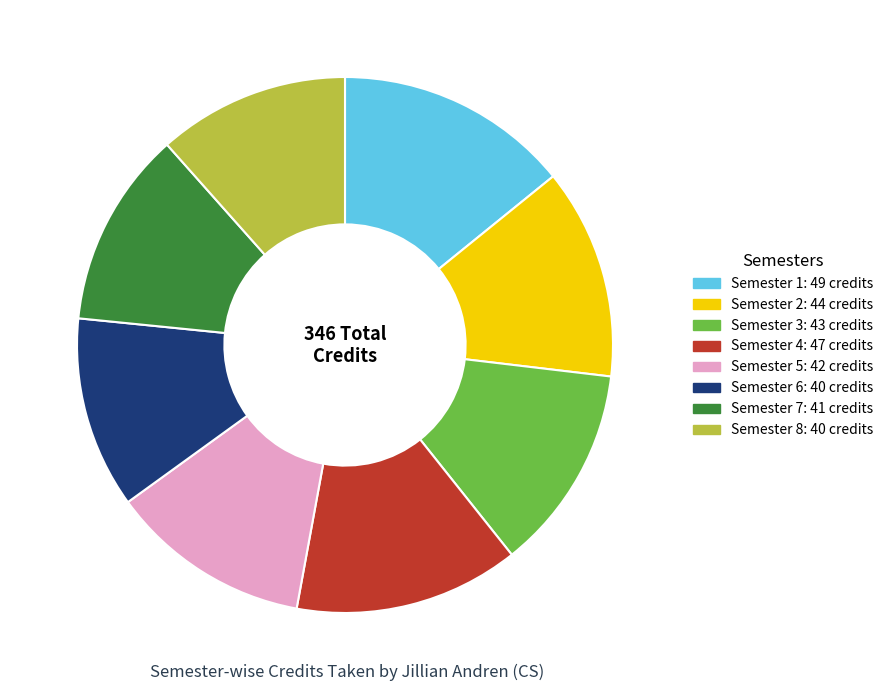

Is Semester 8 the majority of the pie?

No